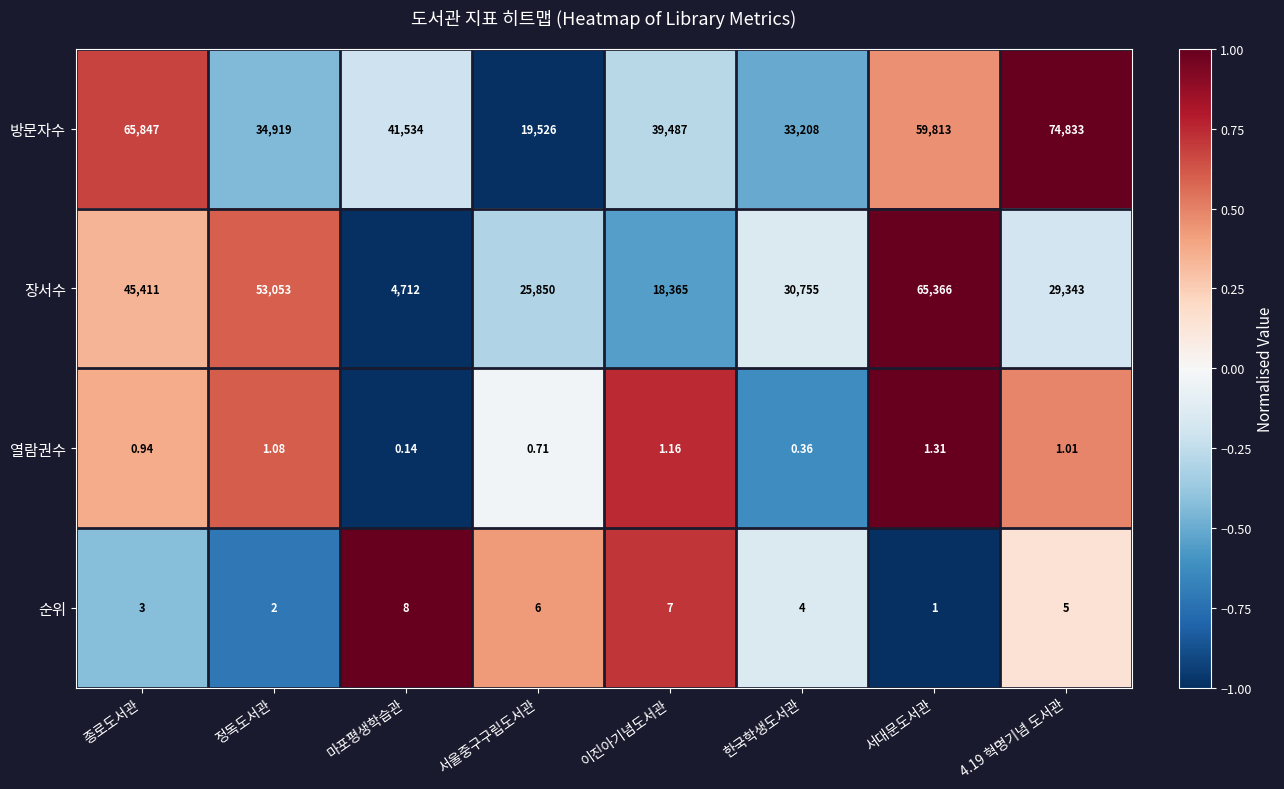

Which series changed the most between 서울중구구립도서관 and 이진아기념도서관?

방문자수